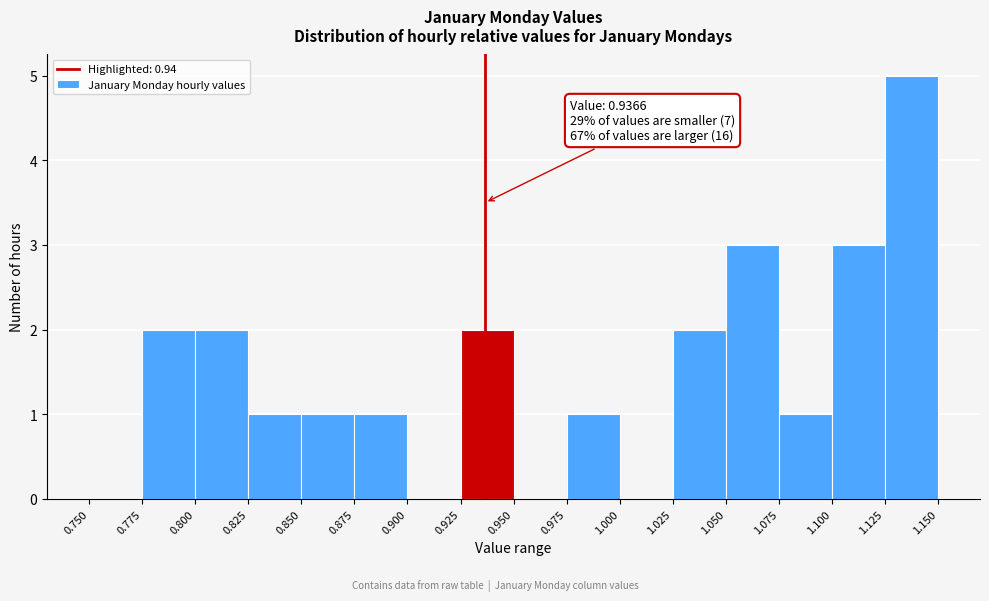

Which range on the x-axis has the tallest bar?

1.125 to 1.150